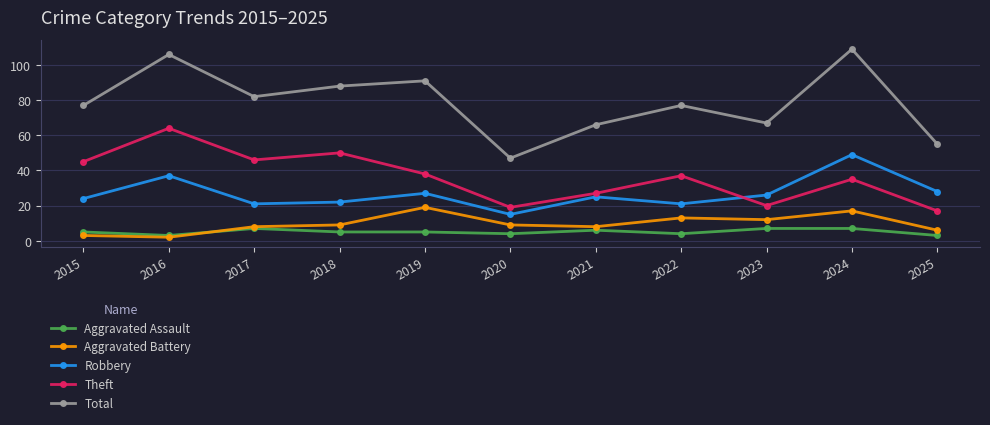

What is the difference between the Theft values at 2021 and 2020?

8